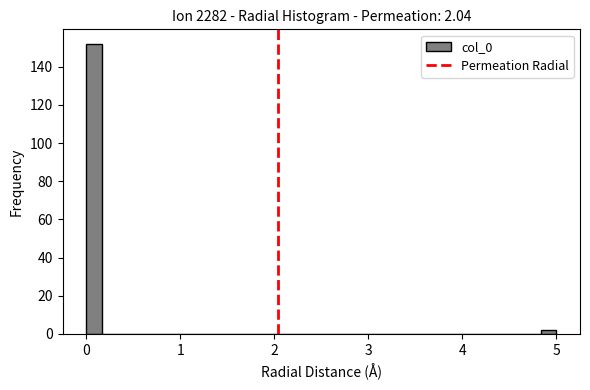

Around what value on the x-axis is the tallest bar? Give the approximate position of its centre, as read against the axis.

0.1